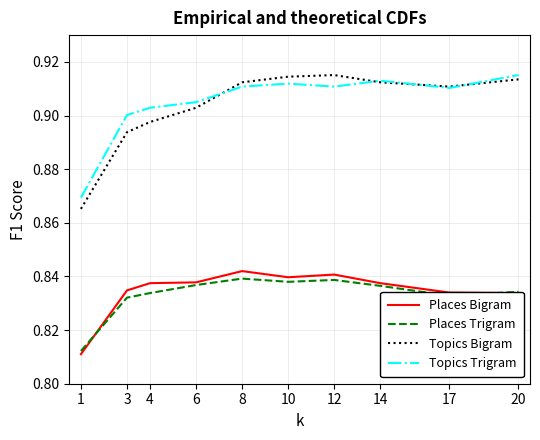

Is this an area chart (filled region under the line)?

No